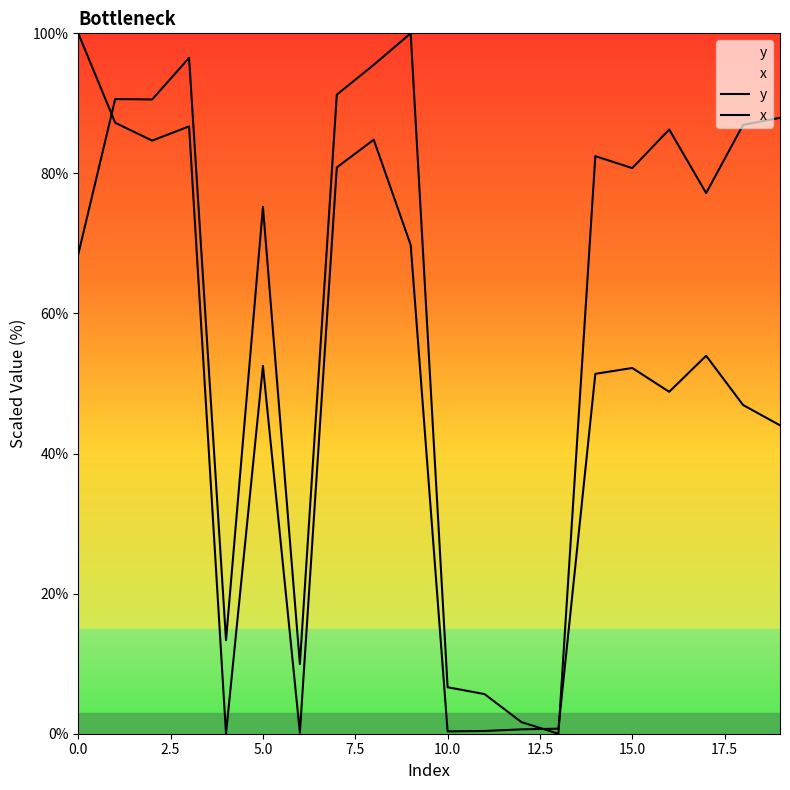

At 15.0, list the series in order from largest to smallest.

y, x